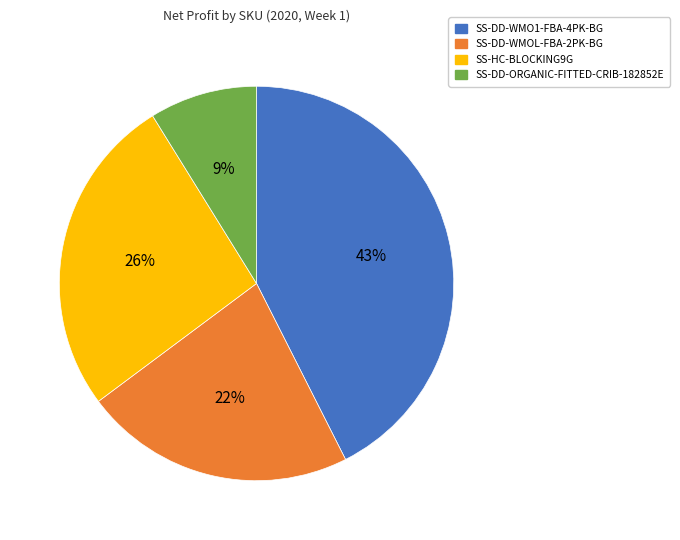

What percentage is the SS-DD-WMOL-FBA-2PK-BG slice, to the nearest percent?

22%